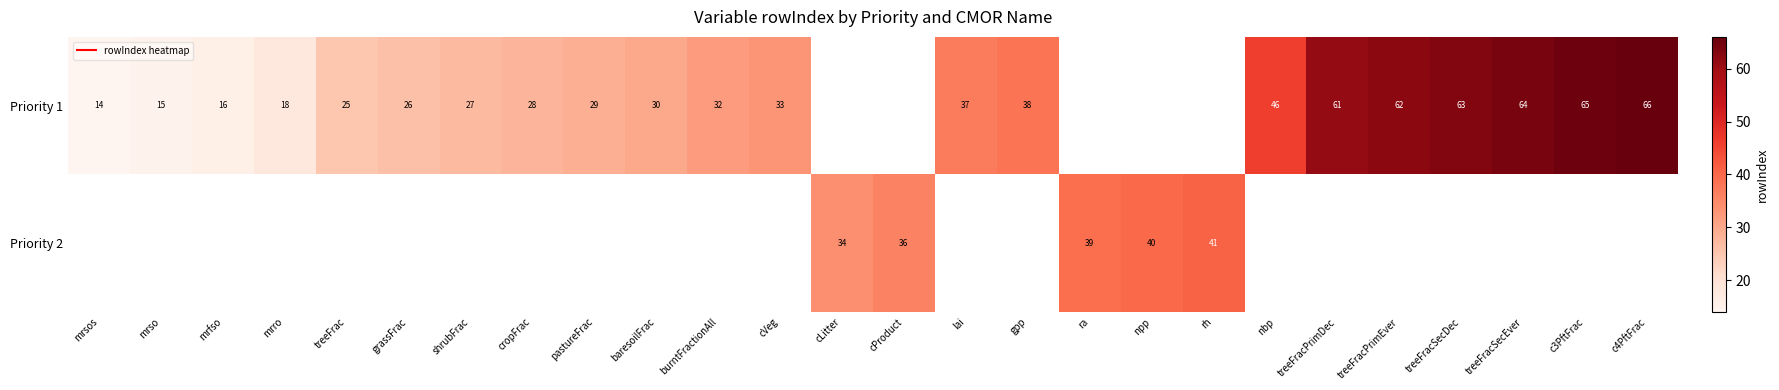

What is the difference between the second highest and minimum values in the Priority 1 series?

51.0